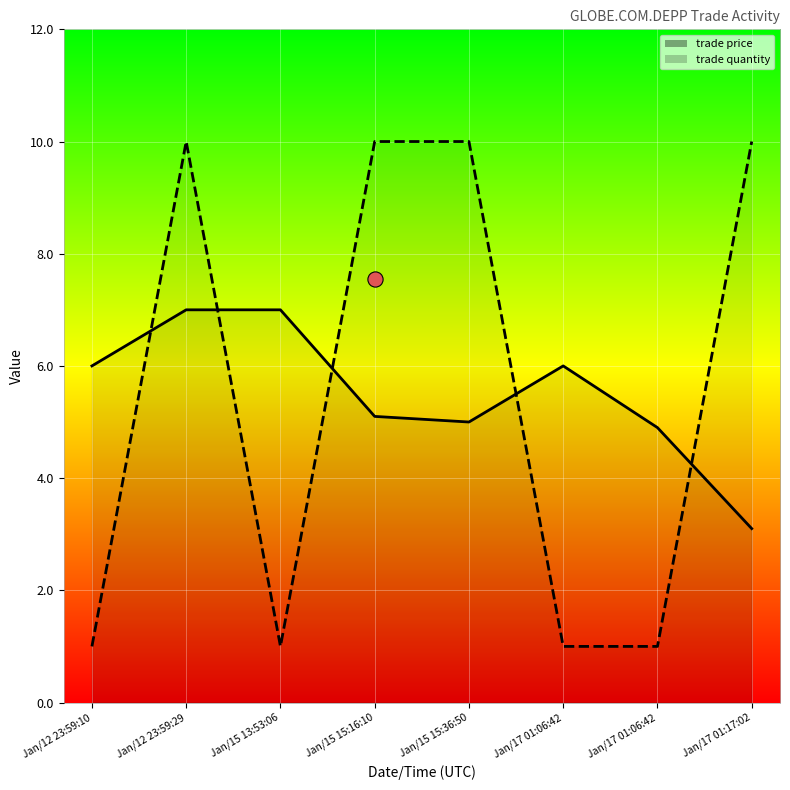

Is the value of trade price at Jan/12 23:59:29 greater than the value of trade quantity at Jan/15 15:36:50?

No